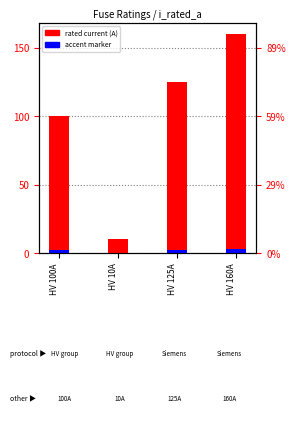

Count the values in the range 100 to 160.

3